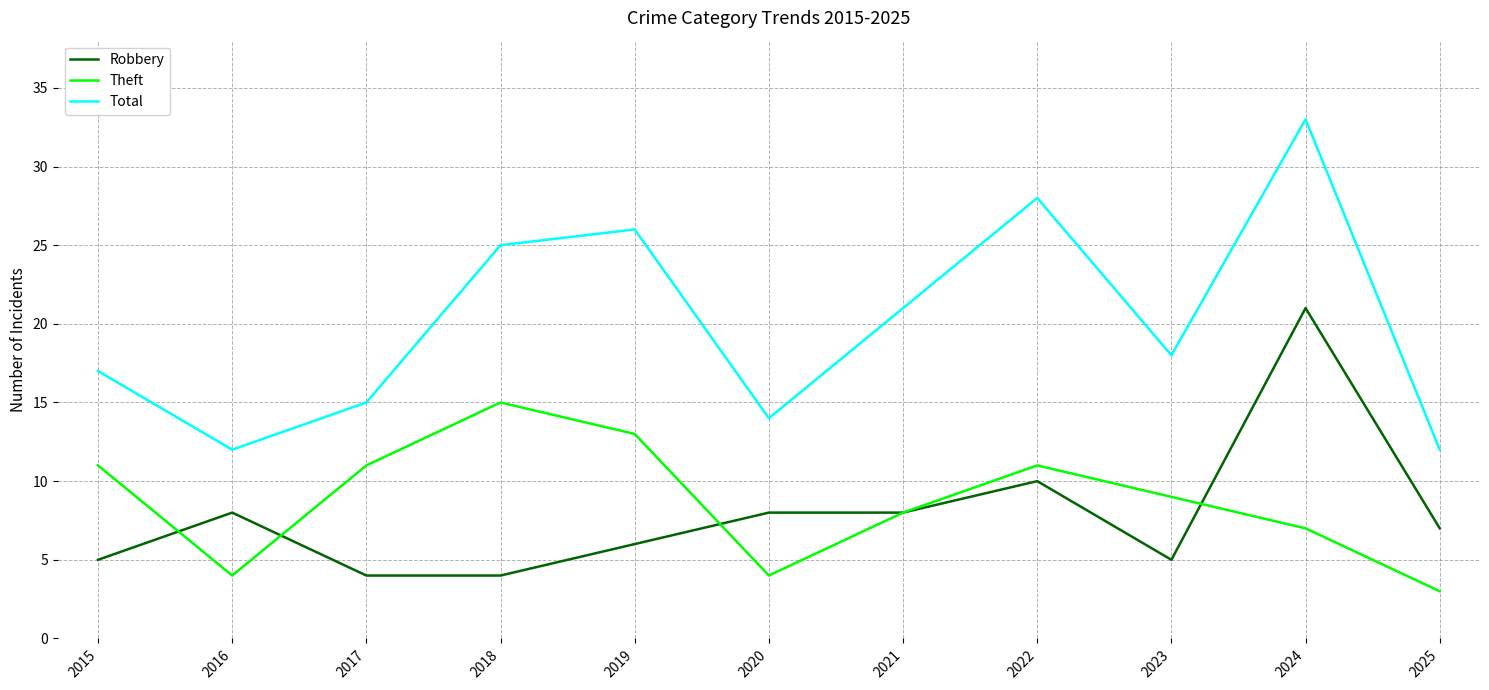

How many lines are shown in the chart?

3